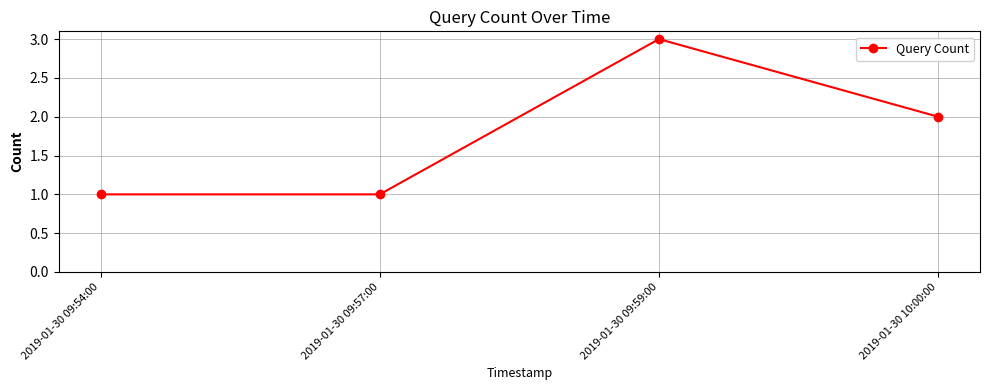

What is the label of the 1st point from the left?

2019-01-30 09:54:00